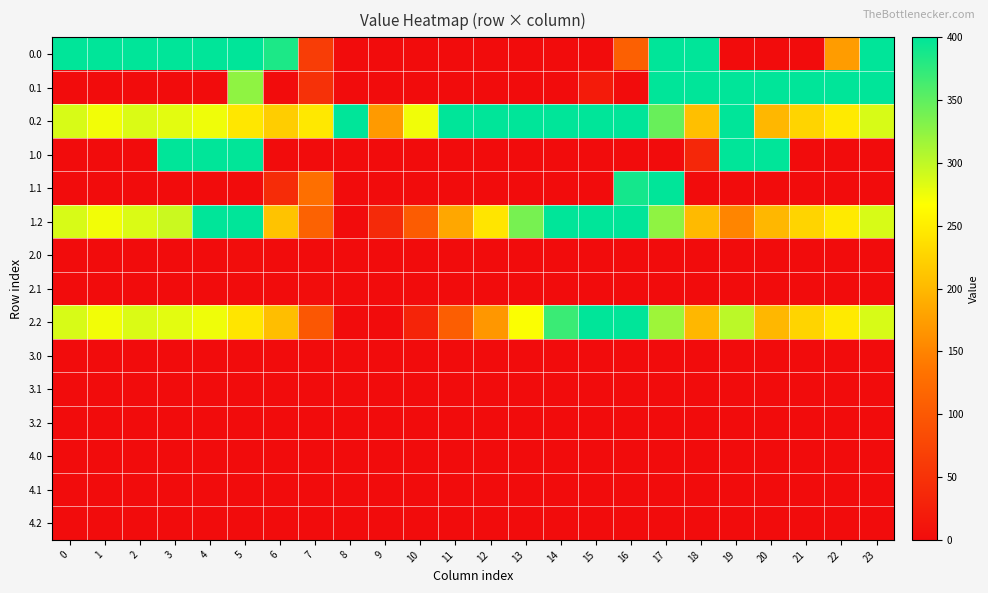

Reading left to right, what are all the values shown in this chart?

0.0: 0=400.0	1=400.0	2=400.0	3=400.0	4=400.0	5=400.0	6=385.0	7=63.6	8=0.0	9=0.0	10=0.0	11=0.0	12=0.0	13=0.0	14=0.0	15=0.0	16=110.0	17=400.0	18=400.0	19=0.0	20=0.0	21=0.0	22=172.7	23=400.0
0.1: 0=0.0	1=0.0	2=0.0	3=0.0	4=0.0	5=324.5	6=0.0	7=47.8	8=0.0	9=0.0	10=0.0	11=0.0	12=0.0	13=0.0	14=0.0	15=19.9	16=0.0	17=400.0	18=400.0	19=400.0	20=400.0	21=400.0	22=400.0	23=399.4
0.2: 0=287.1	1=272.7	2=285.5	3=281.0	4=274.4	5=244.0	6=219.8	7=244.7	8=400.0	9=171.6	10=273.9	11=400.0	12=400.0	13=400.0	14=400.0	15=400.0	16=400.0	17=344.8	18=205.7	19=400.0	20=199.2	21=226.4	22=247.4	23=287.5
1.0: 0=0.0	1=0.0	2=0.0	3=400.0	4=400.0	5=399.0	6=0.0	7=0.0	8=0.0	9=0.0	10=0.0	11=0.0	12=0.0	13=0.0	14=0.0	15=0.0	16=0.0	17=0.0	18=35.2	19=400.0	20=400.0	21=0.0	22=0.0	23=0.0
1.1: 0=0.0	1=0.0	2=0.0	3=0.0	4=0.0	5=0.0	6=41.4	7=129.0	8=0.0	9=0.0	10=0.0	11=0.0	12=0.0	13=0.0	14=0.0	15=0.0	16=388.4	17=400.0	18=0.0	19=0.0	20=0.0	21=0.0	22=0.0	23=0.0
1.2: 0=287.1	1=272.7	2=285.5	3=294.2	4=400.0	5=400.0	6=209.7	7=112.1	8=0.0	9=39.2	10=104.5	11=184.3	12=242.8	13=337.1	14=400.0	15=400.0	16=400.0	17=325.0	18=200.9	19=150.8	20=199.2	21=226.4	22=247.4	23=287.5
2.0: 0=0.0	1=0.0	2=0.0	3=0.0	4=0.0	5=1.4	6=0.0	7=0.0	8=0.0	9=0.0	10=0.0	11=0.0	12=0.0	13=0.0	14=0.0	15=0.0	16=0.0	17=0.0	18=0.0	19=0.0	20=0.0	21=0.0	22=0.0	23=0.0
2.1: 0=0.0	1=0.0	2=0.0	3=0.0	4=0.0	5=0.0	6=0.0	7=1.5	8=0.0	9=0.0	10=0.0	11=0.0	12=0.0	13=0.0	14=0.0	15=0.0	16=0.0	17=0.0	18=0.0	19=0.0	20=0.0	21=0.0	22=0.0	23=0.0
2.2: 0=287.1	1=272.7	2=285.5	3=281.0	4=274.4	5=242.4	6=205.3	7=97.4	8=0.0	9=0.0	10=31.9	11=107.6	12=168.0	13=268.1	14=368.8	15=400.0	16=400.0	17=316.5	18=198.8	19=302.0	20=199.2	21=226.4	22=247.4	23=287.5
3.0: 0=0.0	1=0.0	2=0.0	3=0.0	4=0.0	5=0.0	6=0.0	7=0.0	8=0.0	9=0.0	10=0.0	11=0.0	12=0.0	13=0.0	14=0.0	15=0.0	16=0.0	17=0.0	18=0.0	19=0.0	20=0.0	21=0.0	22=0.0	23=0.0
3.1: 0=0.0	1=0.0	2=0.0	3=0.0	4=0.0	5=0.0	6=0.0	7=0.0	8=0.0	9=0.0	10=0.0	11=0.0	12=0.0	13=0.0	14=0.0	15=0.0	16=0.0	17=0.0	18=0.0	19=0.0	20=0.0	21=0.0	22=0.0	23=0.0
3.2: 0=0.0	1=0.0	2=0.0	3=0.0	4=0.0	5=0.0	6=0.0	7=0.0	8=0.0	9=0.0	10=0.0	11=0.0	12=0.0	13=0.0	14=0.0	15=0.0	16=0.0	17=0.0	18=0.0	19=0.0	20=0.0	21=0.0	22=0.0	23=0.0
4.0: 0=0.0	1=0.0	2=0.0	3=0.0	4=0.0	5=0.0	6=0.0	7=0.0	8=0.0	9=0.0	10=0.0	11=0.0	12=0.0	13=0.0	14=0.0	15=0.0	16=0.0	17=0.0	18=0.0	19=0.0	20=0.0	21=0.0	22=0.0	23=0.0
4.1: 0=0.0	1=0.0	2=0.0	3=0.0	4=0.0	5=0.0	6=0.0	7=0.0	8=0.0	9=0.0	10=0.0	11=0.0	12=0.0	13=0.0	14=0.0	15=0.0	16=0.0	17=0.0	18=0.0	19=0.0	20=0.0	21=0.0	22=0.0	23=0.0
4.2: 0=0.0	1=0.0	2=0.0	3=0.0	4=0.0	5=0.0	6=0.0	7=0.0	8=0.0	9=0.0	10=0.0	11=0.0	12=0.0	13=0.0	14=0.0	15=0.0	16=0.0	17=0.0	18=0.0	19=0.0	20=0.0	21=0.0	22=0.0	23=0.0